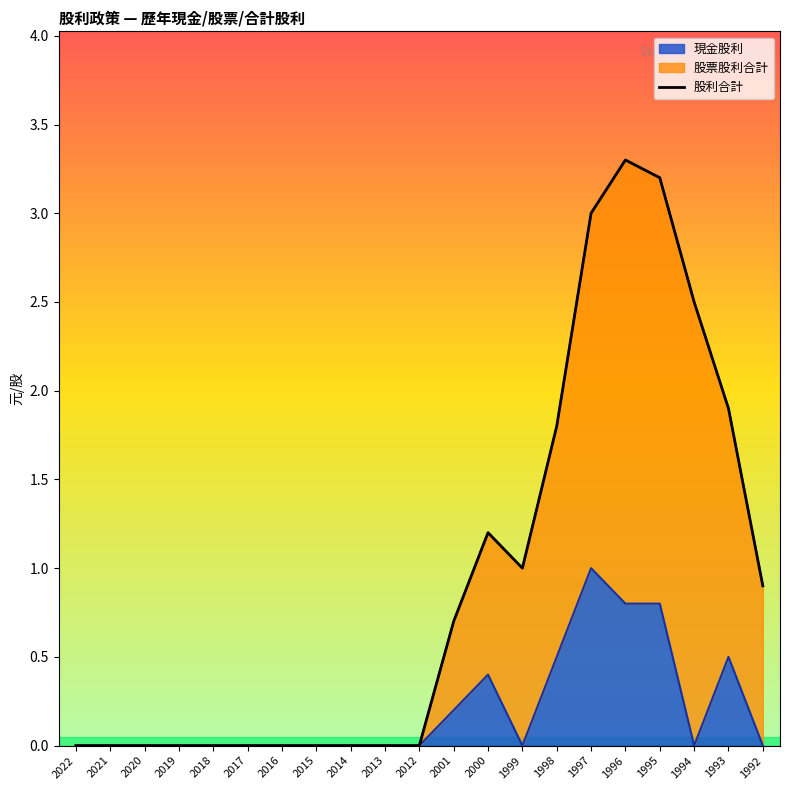

How many values in the 股票股利合計 series exceed 0?

10